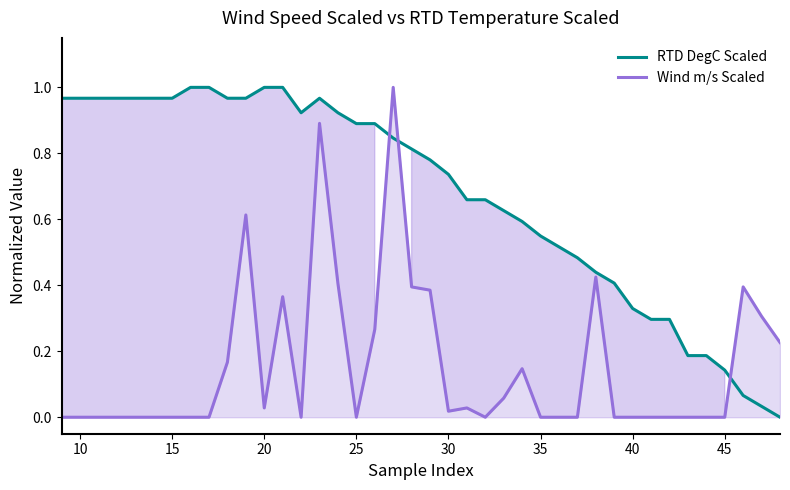

What is the average value of the Wind m/s Scaled series?

0.2